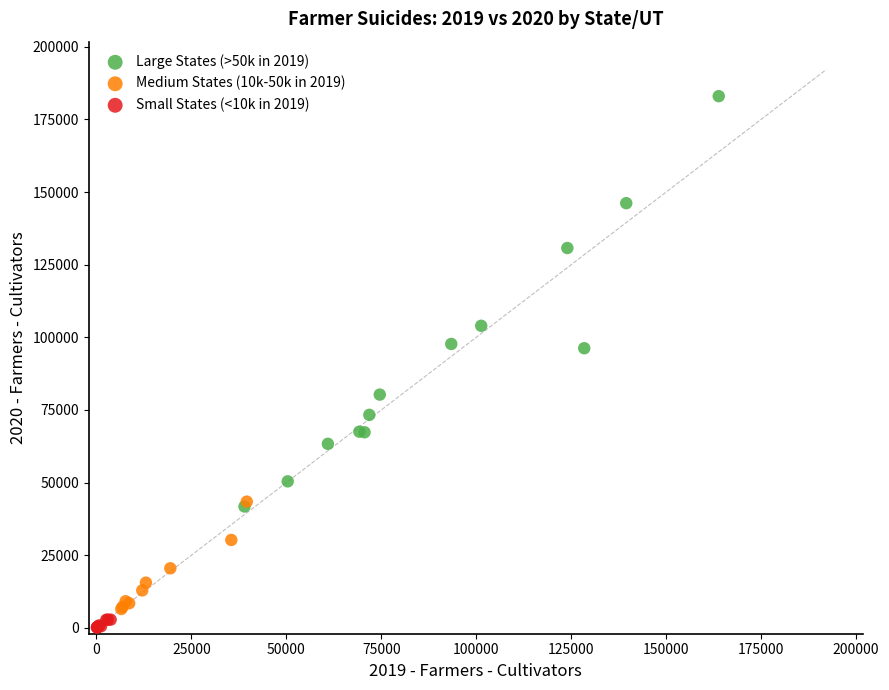

Which series reaches the maximum Y coordinate?

Large States (>50k in 2019)